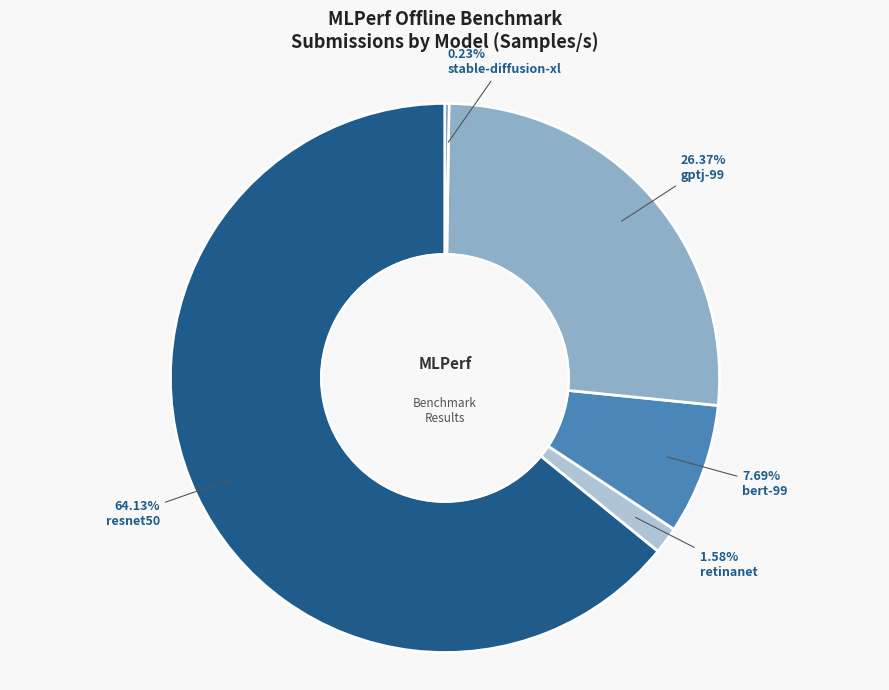

To the nearest percent, what portion does resnet50 represent?

64%